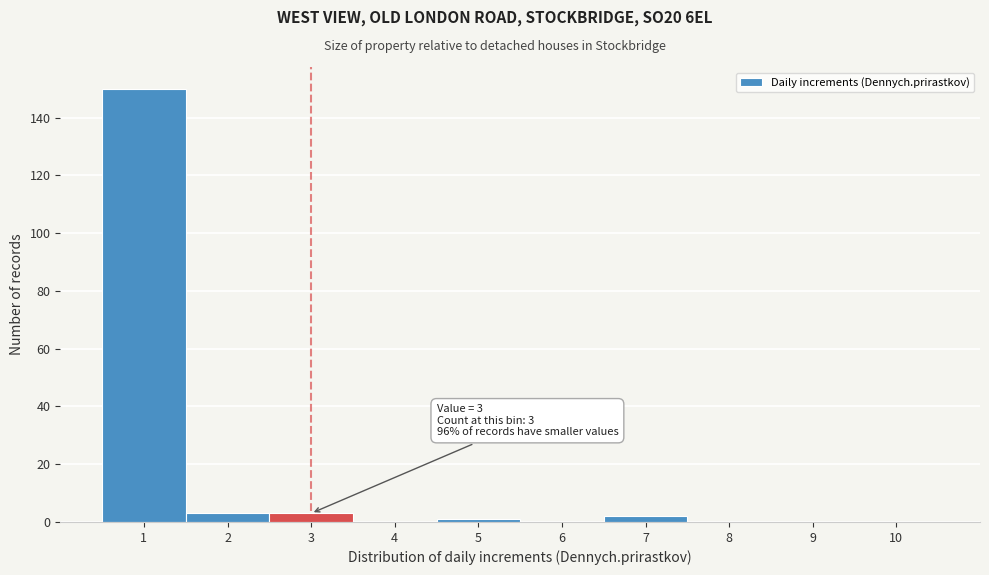

Reading left to right, what are all the values shown in this chart?

1=150	2=3	3=3	4=0	5=1	6=0	7=2	8=0	9=0	10=0